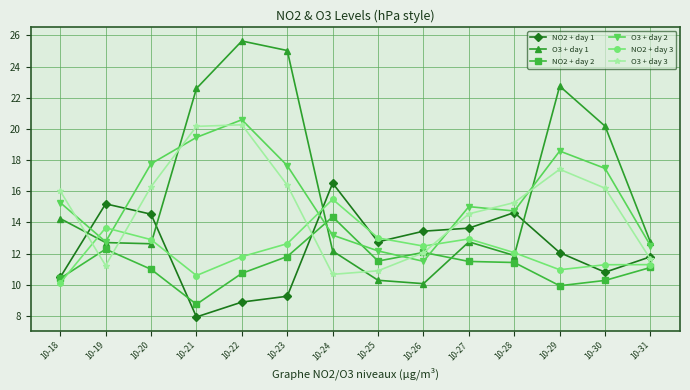

Where is the first local minimum for NO2 + day 1?

10-21